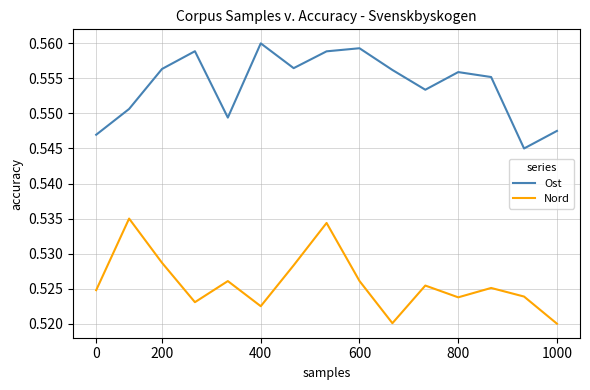

Which series has the largest total across all categories?

Ost